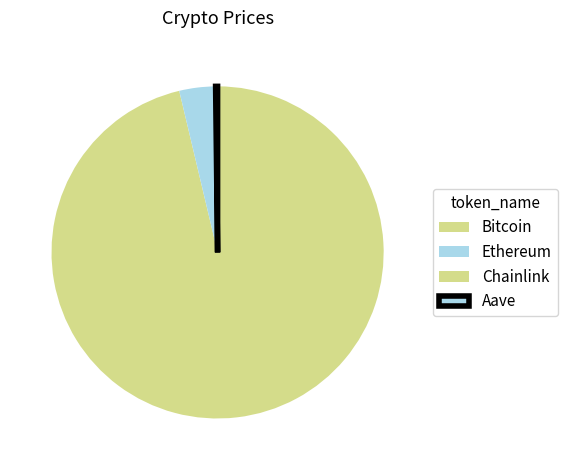

True or false: Bitcoin accounts for 96% of the total.

True